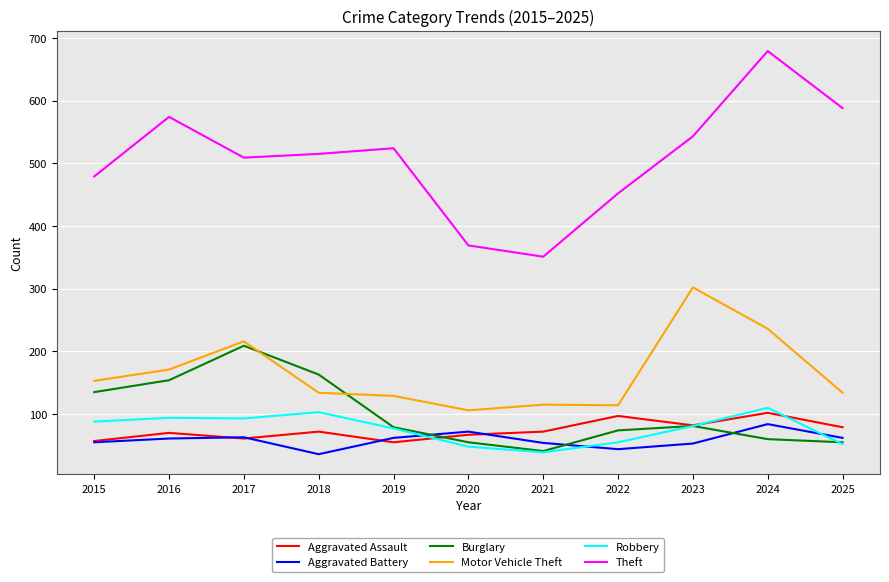

What is the total value across all series at 2015?

967